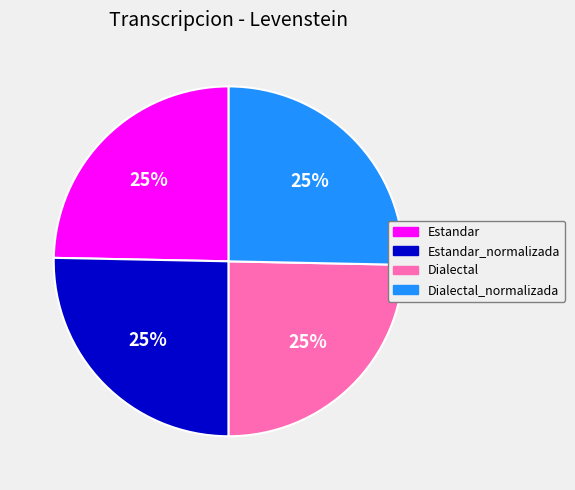

To the nearest percent, what is the average slice percentage?

25%